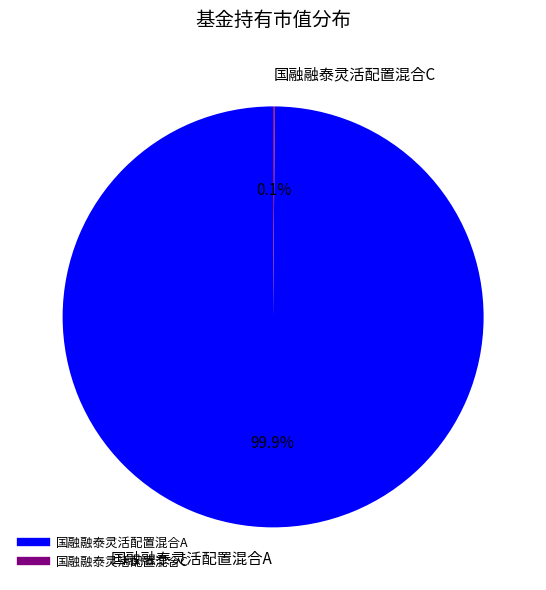

Which slice represents more than half of the pie?

国融融泰灵活配置混合A